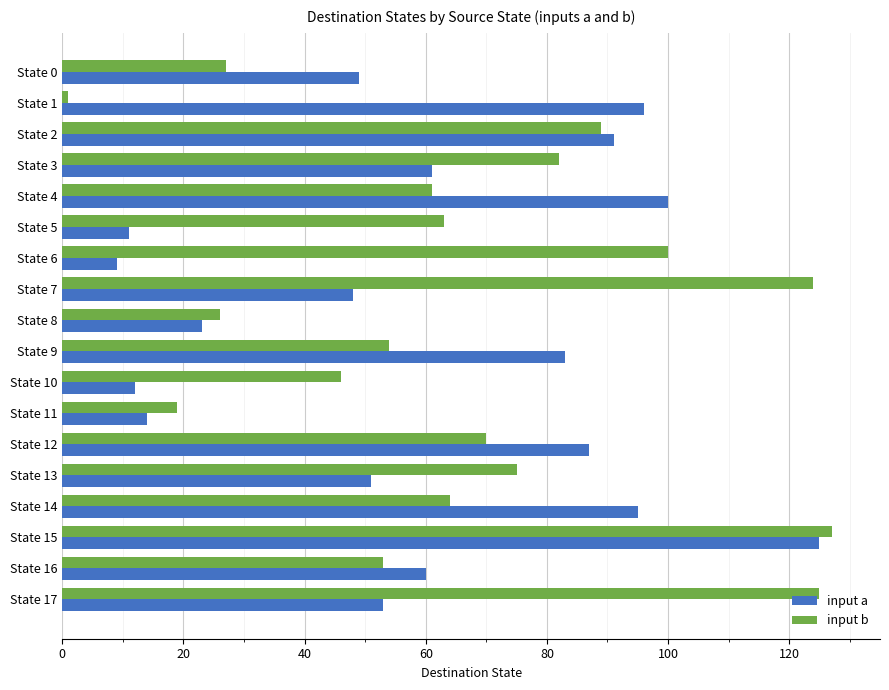

What is the maximum value shown in the chart?

127